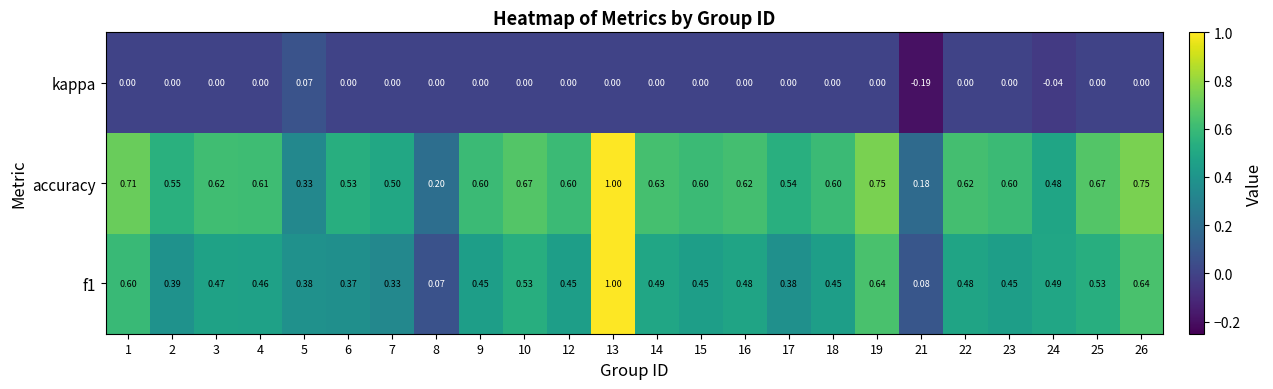

Which series changed the most between 24 and 26?

accuracy